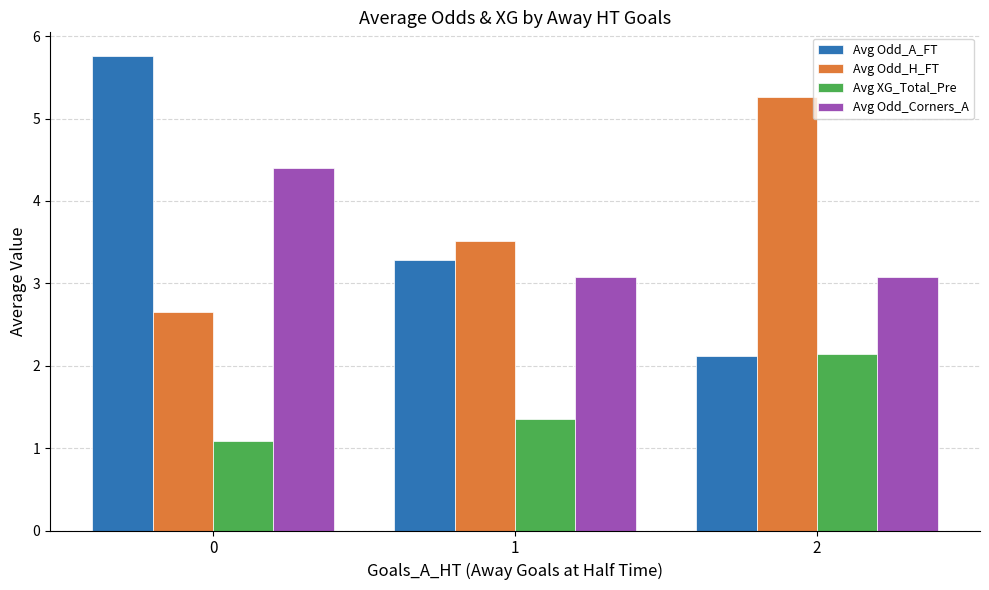

List the labels in order of Avg XG_Total_Pre value, largest first.

2, 1, 0